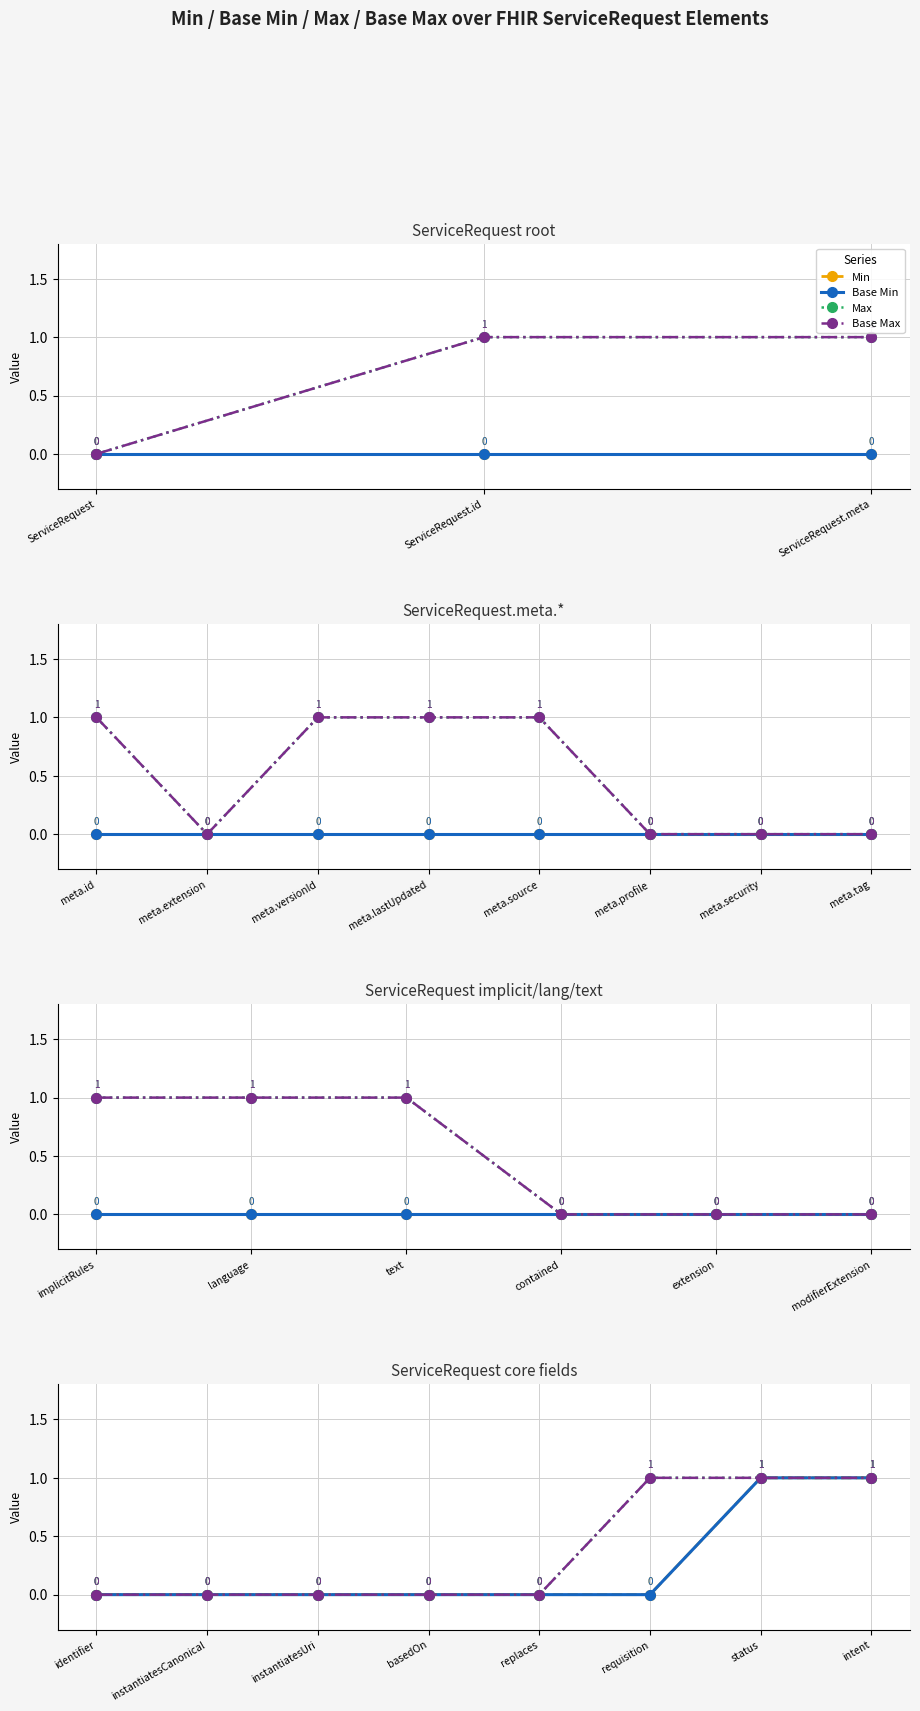

Between basedOn and replaces, which series saw the biggest shift?

Min